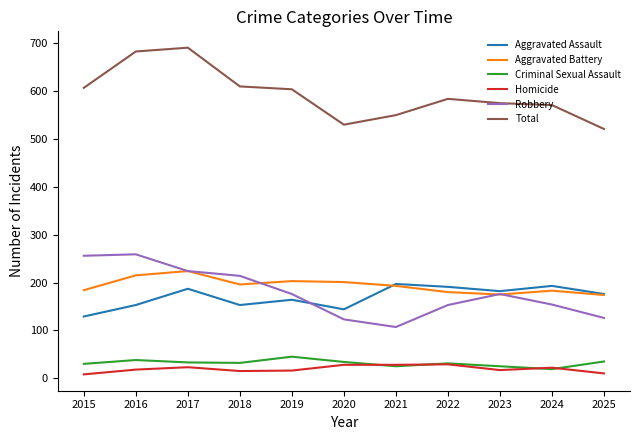

At which category does the chart reach its peak across all series?

2017